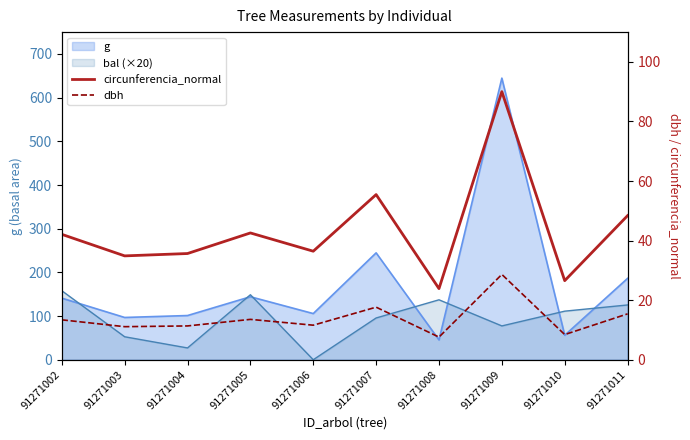

What is the average value of the circunferencia_normal series?

43.6